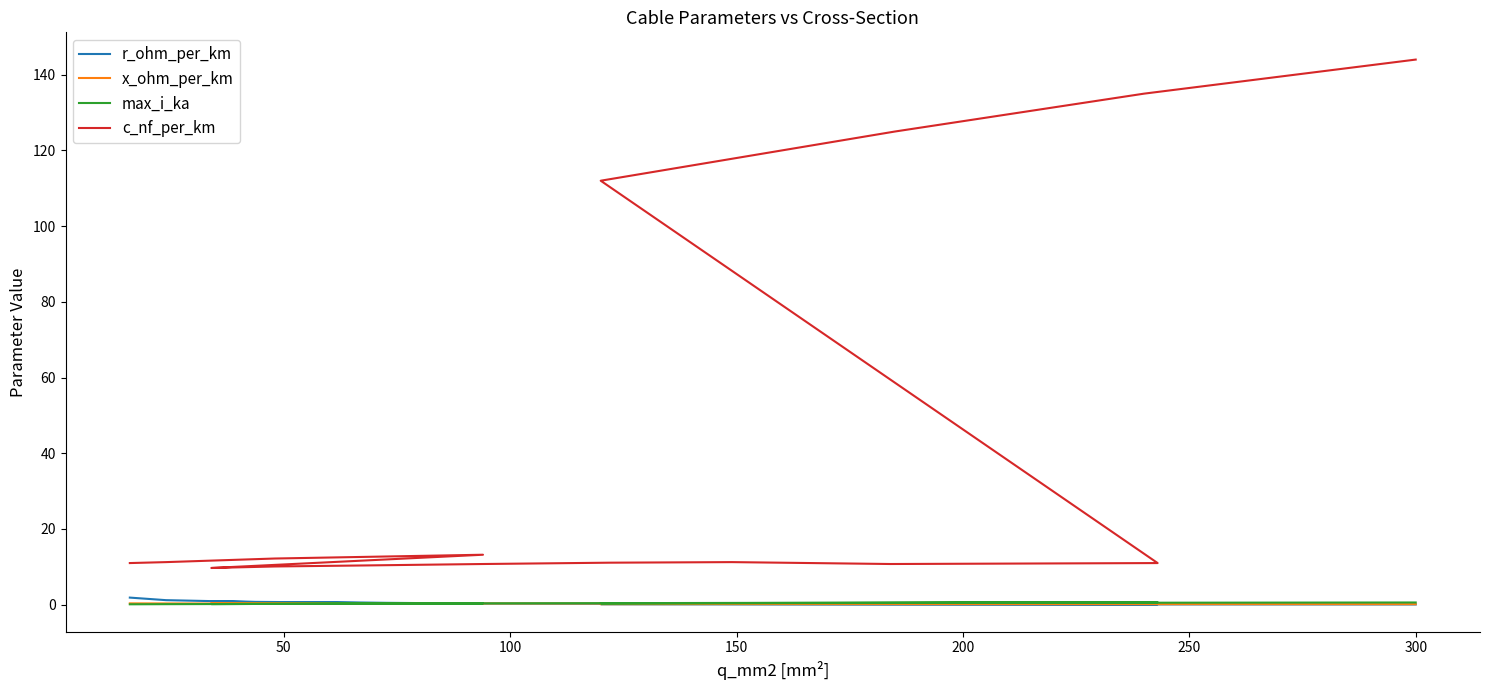

Which category has the lowest value in the x_ohm_per_km series?

300